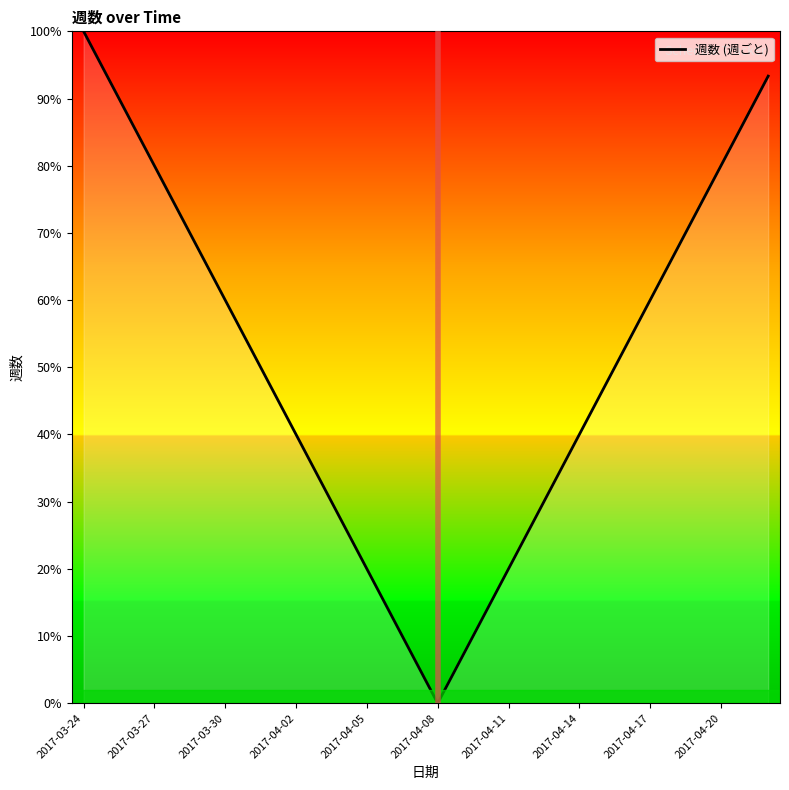

Does the chart have visible grid lines?

No